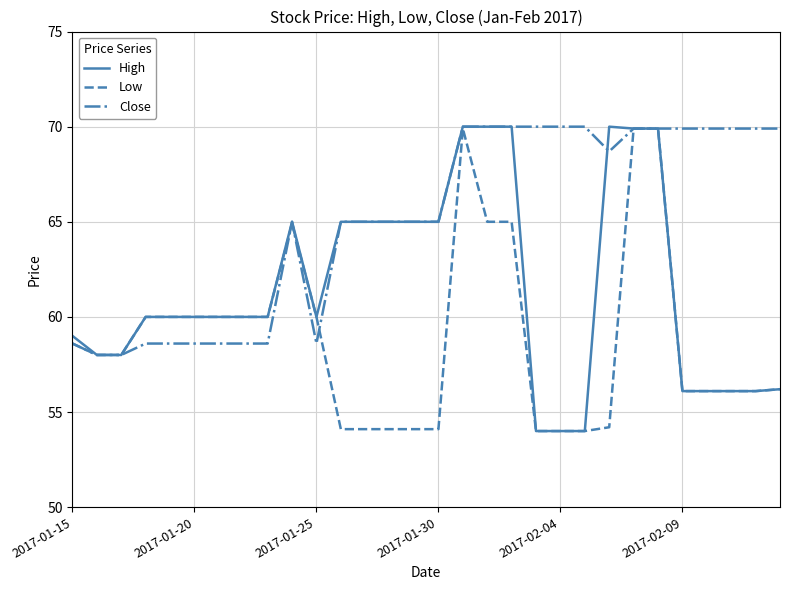

Which series has the largest total across all categories?

Close